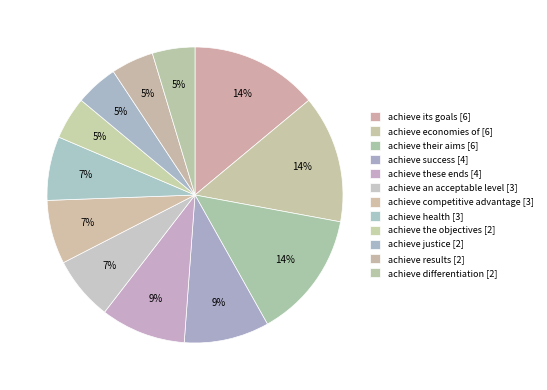

Count the number of slices in the pie.

12